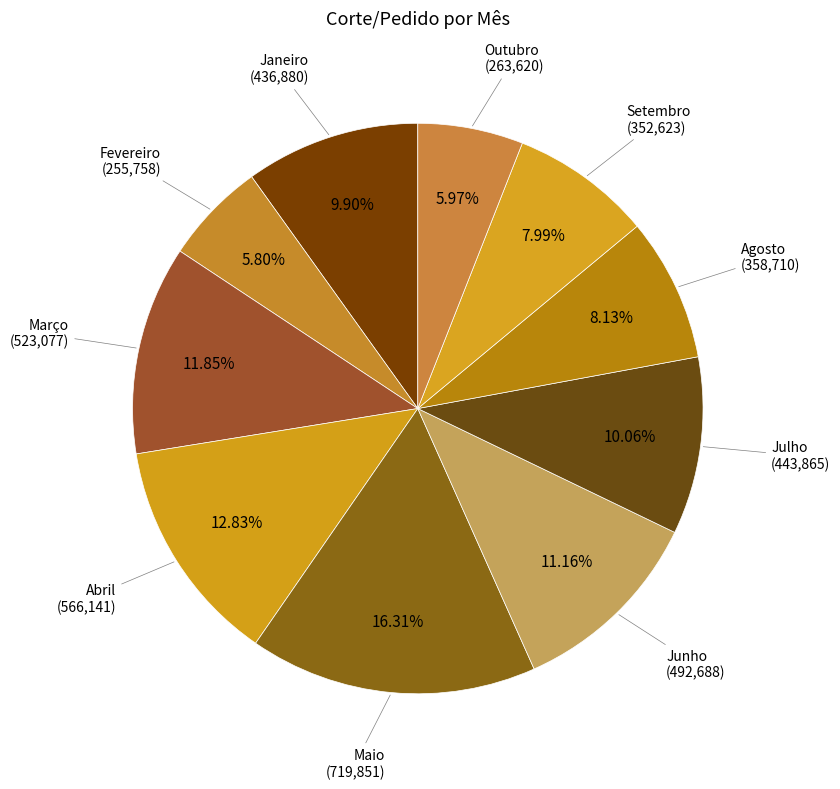

To the nearest percent, what is the average slice percentage?

10%